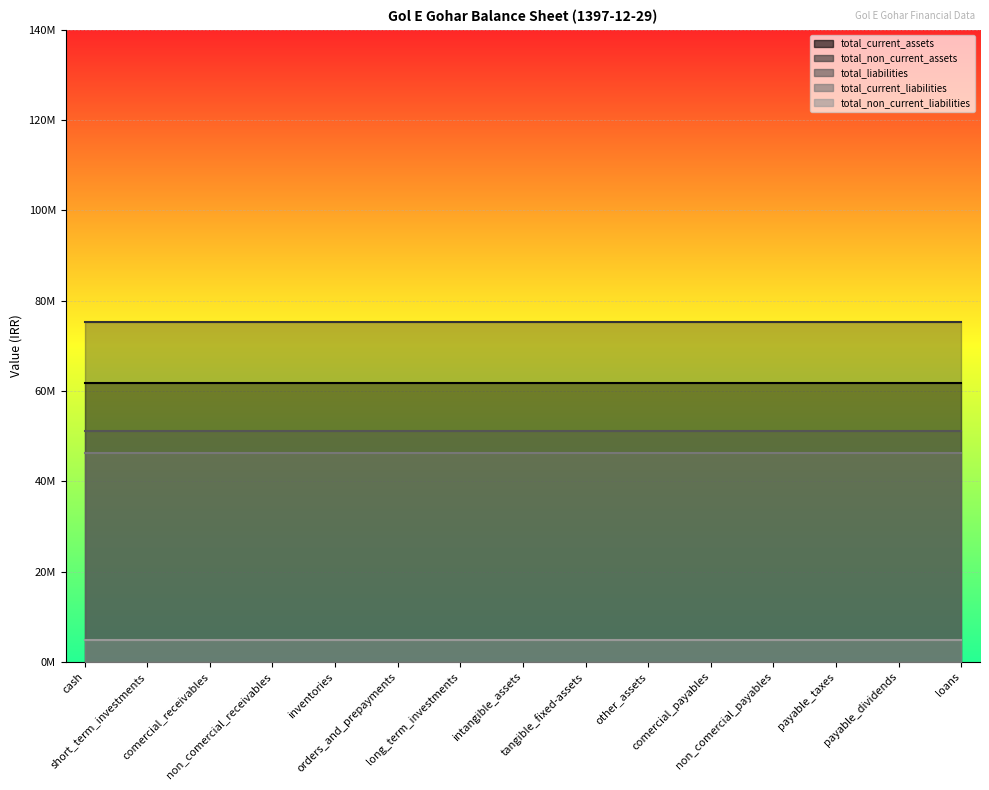

What is the average value of the total_current_assets series?

61657743